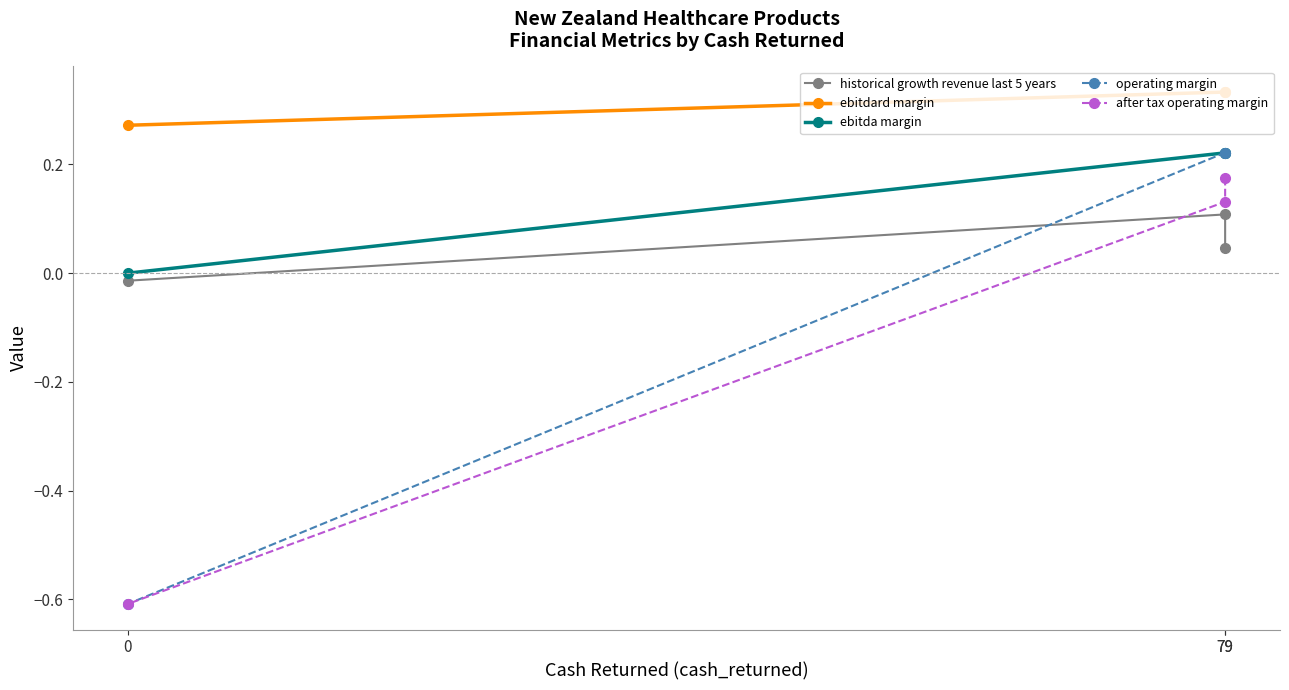

What is the highest value of the historical growth revenue last 5 years series?

0.1